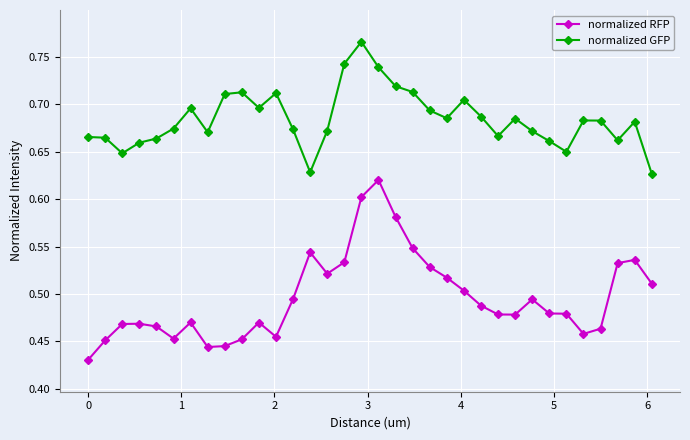

List the series in order of their overall mean, lowest first.

normalized RFP, normalized GFP